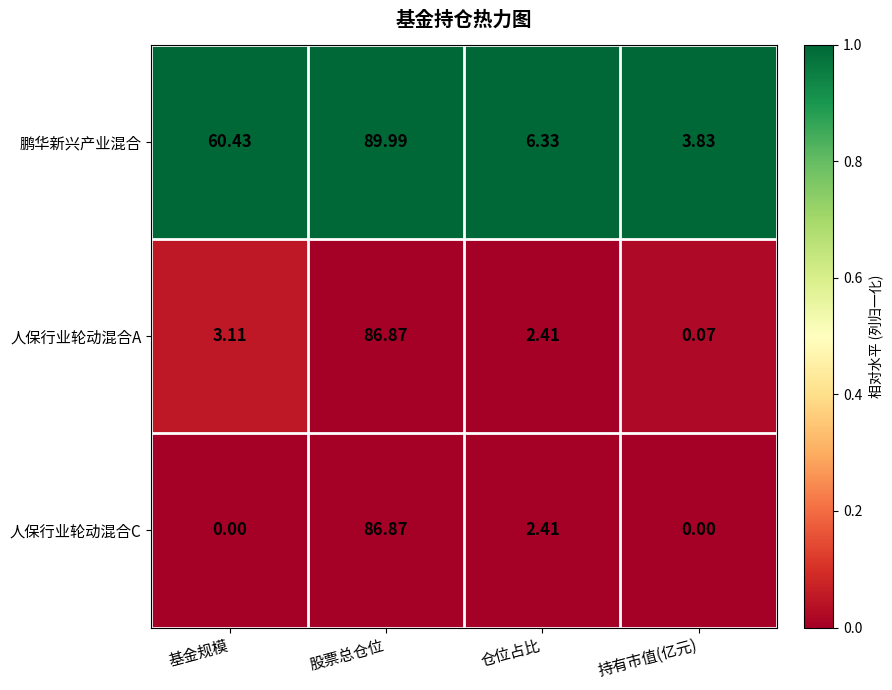

Which series has the largest total across all categories?

鹏华新兴产业混合